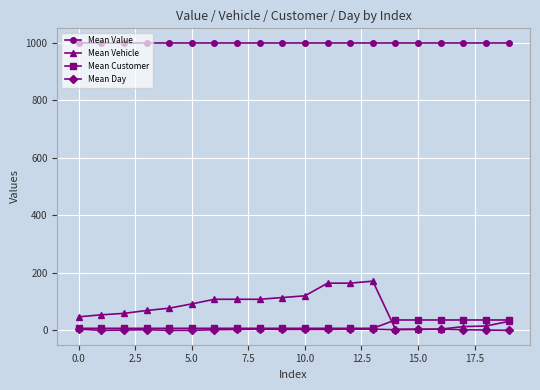

Which series has the largest total across all categories?

Mean Value